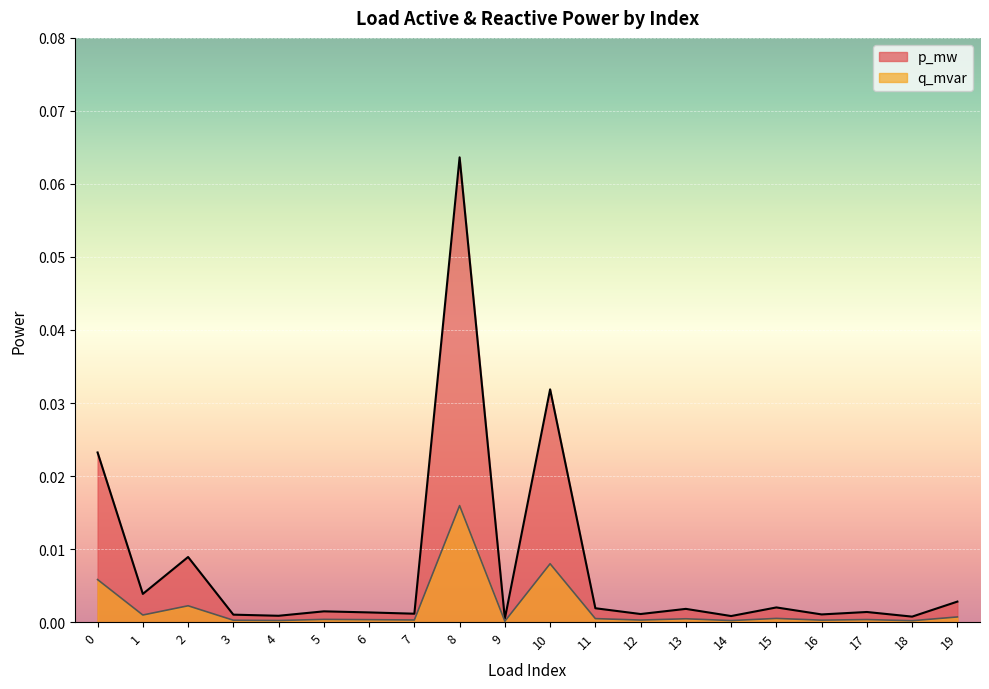

Is the value of q_mvar at 7 greater than the value of p_mw at 1?

No